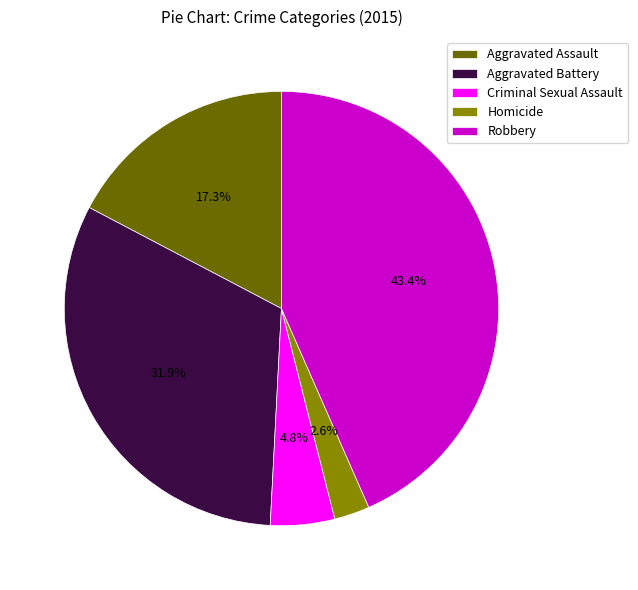

To the nearest percent, what is the difference between the largest and smallest slice percentages?

41%